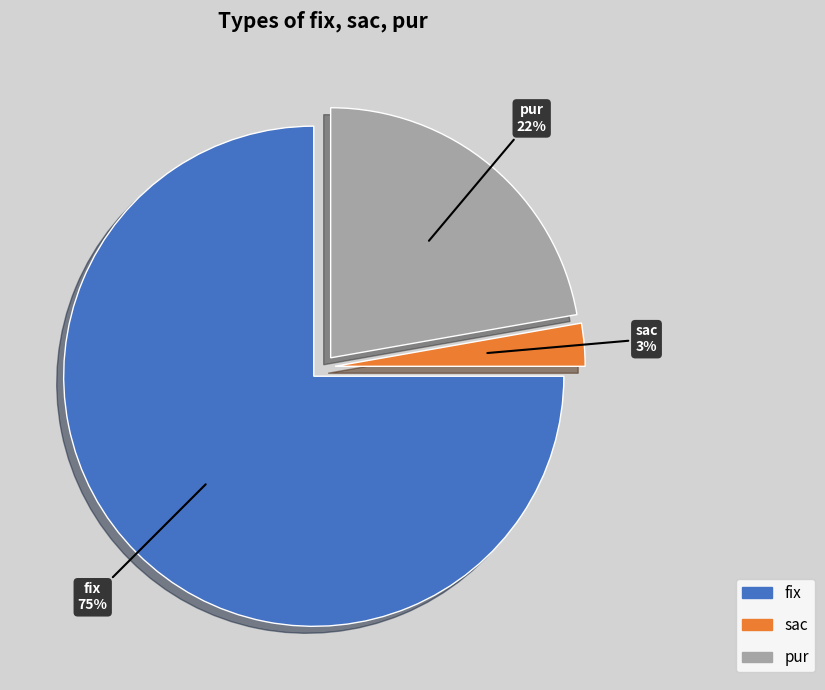

What is the smallest slice in the pie chart?

sac